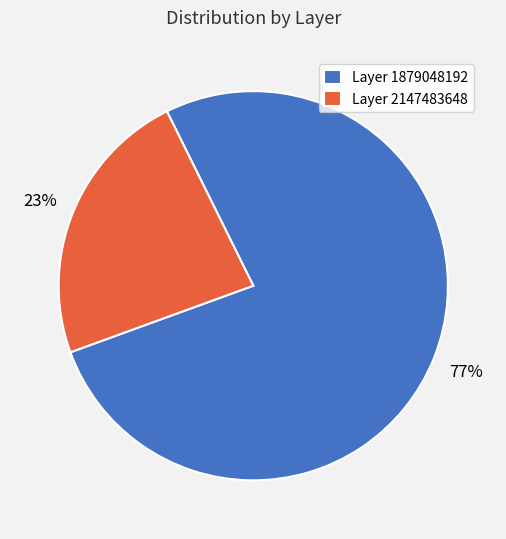

What percentage is the Layer 1879048192 slice, to the nearest percent?

77%